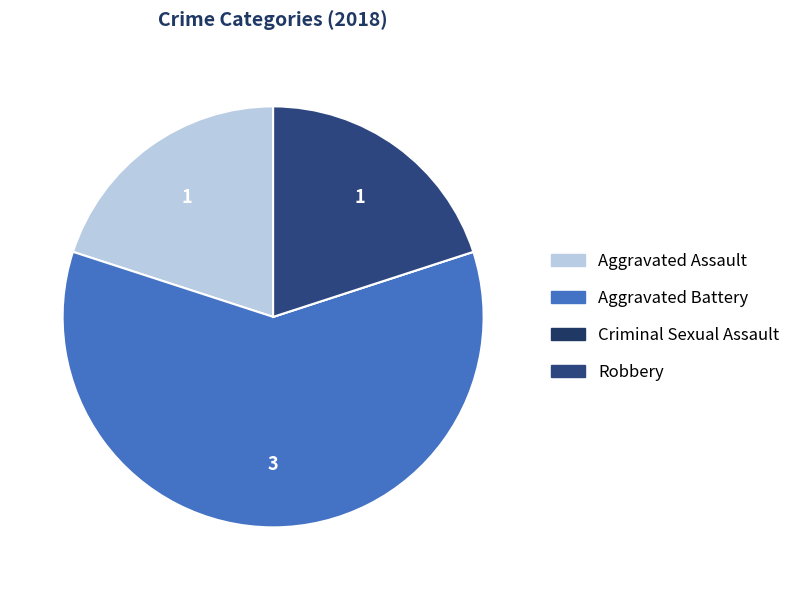

Is it true that Aggravated Battery is 60% of the pie?

True